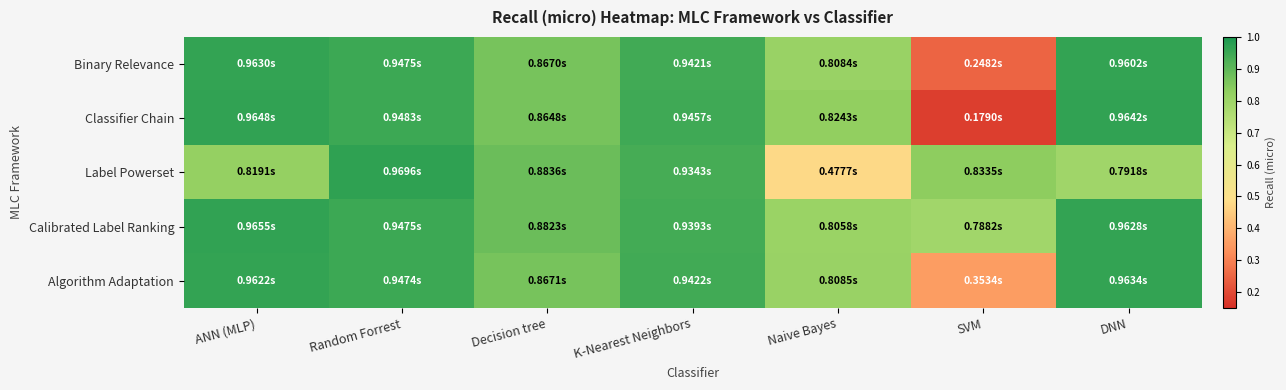

Reading right to left, list all the values displayed in this chart.

Binary Relevance: DNN=1.0	SVM=0.2	Naive Bayes=0.8	K-Nearest Neighbors=0.9	Decision tree=0.9	Random Forrest=0.9	ANN (MLP)=1.0
Classifier Chain: DNN=1.0	SVM=0.2	Naive Bayes=0.8	K-Nearest Neighbors=0.9	Decision tree=0.9	Random Forrest=0.9	ANN (MLP)=1.0
Label Powerset: DNN=0.8	SVM=0.8	Naive Bayes=0.5	K-Nearest Neighbors=0.9	Decision tree=0.9	Random Forrest=1.0	ANN (MLP)=0.8
Calibrated Label Ranking: DNN=1.0	SVM=0.8	Naive Bayes=0.8	K-Nearest Neighbors=0.9	Decision tree=0.9	Random Forrest=0.9	ANN (MLP)=1.0
Algorithm Adaptation: DNN=1.0	SVM=0.4	Naive Bayes=0.8	K-Nearest Neighbors=0.9	Decision tree=0.9	Random Forrest=0.9	ANN (MLP)=1.0